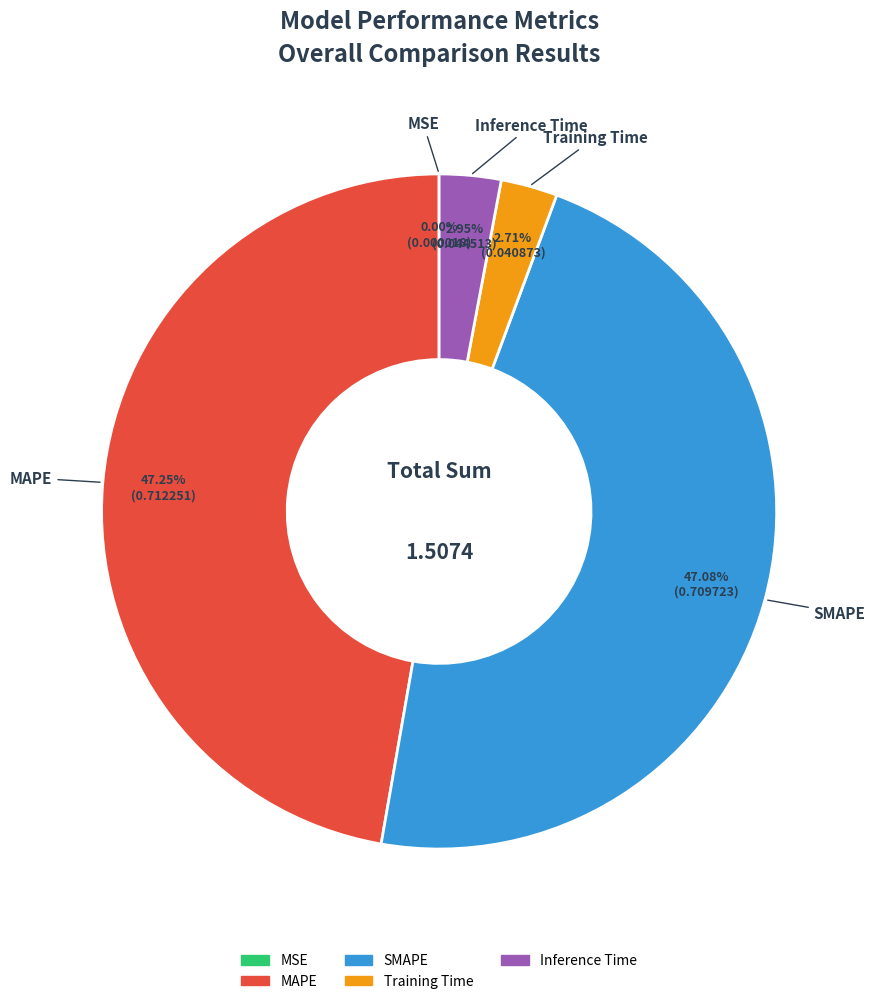

Between Inference Time and MAPE, which is larger?

MAPE